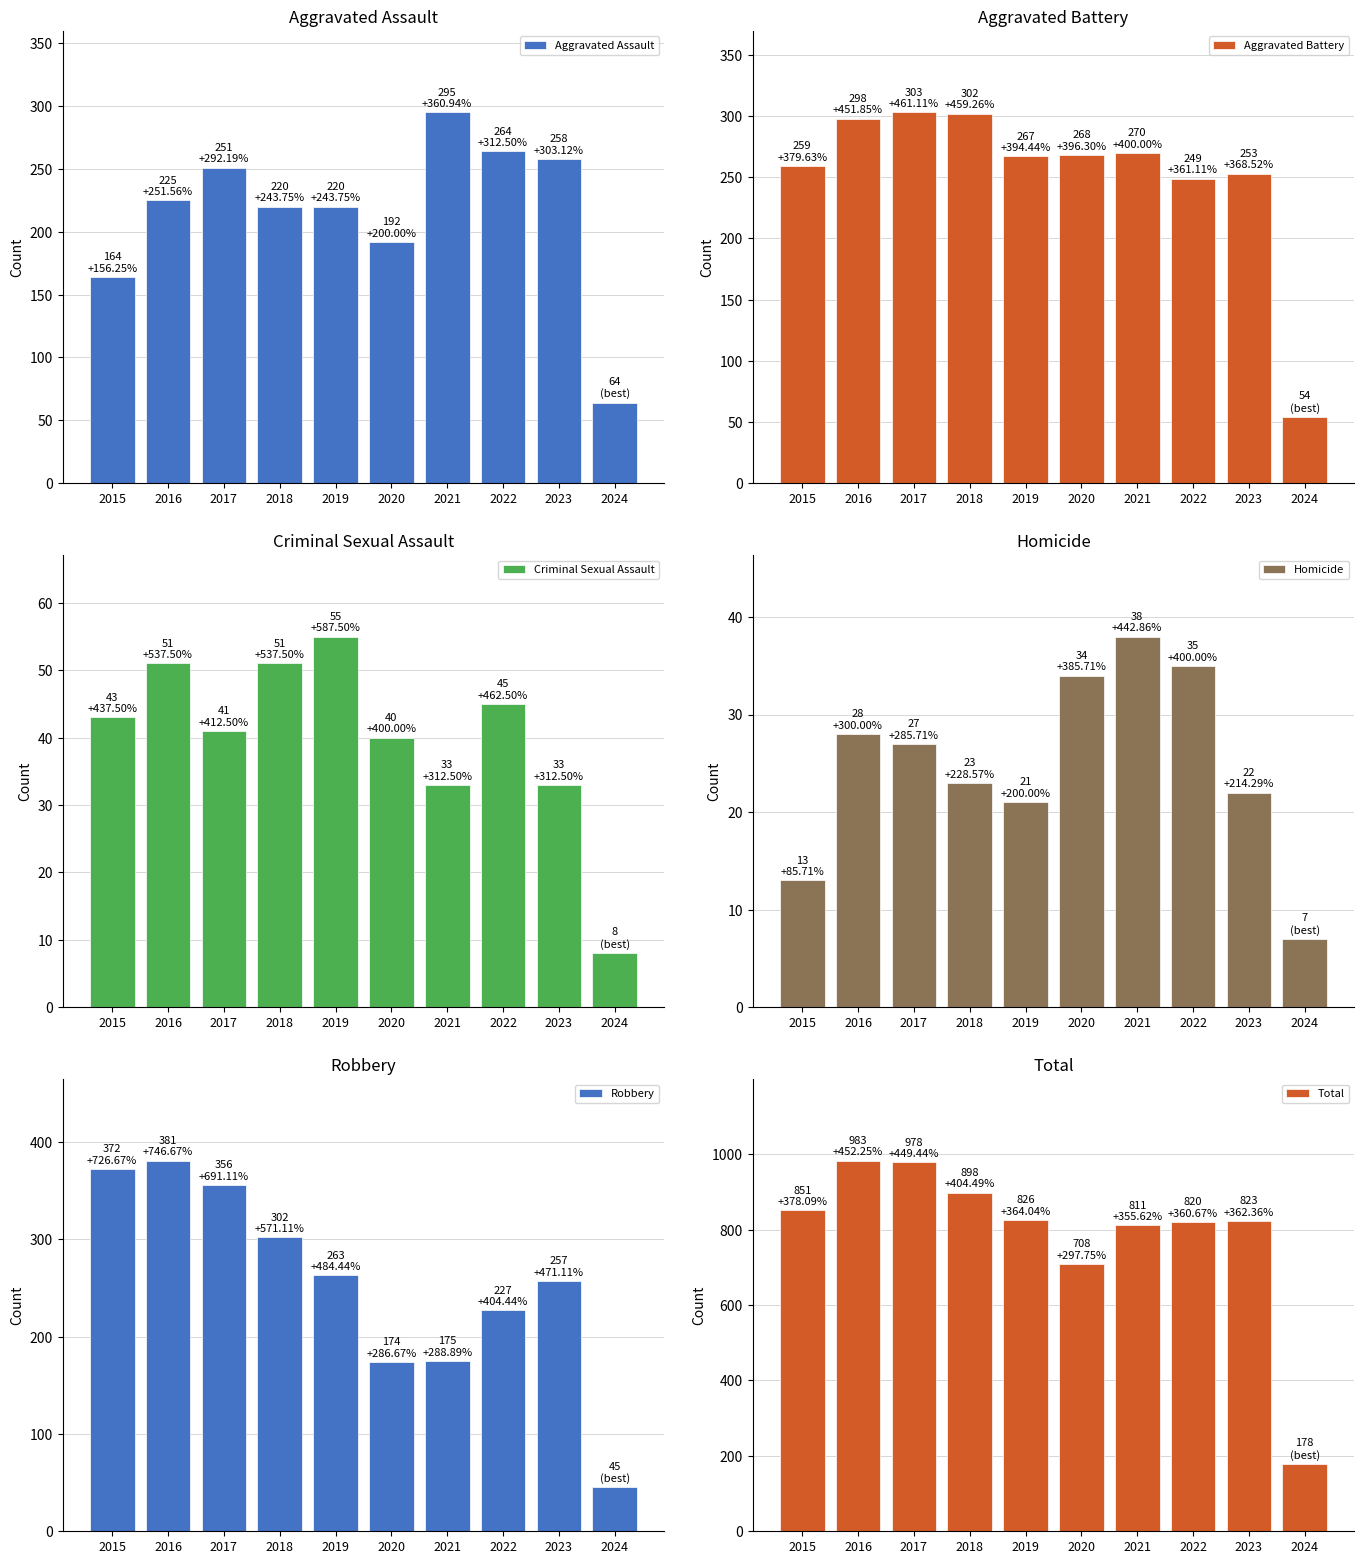

Which series has the largest range (max minus min)?

Total